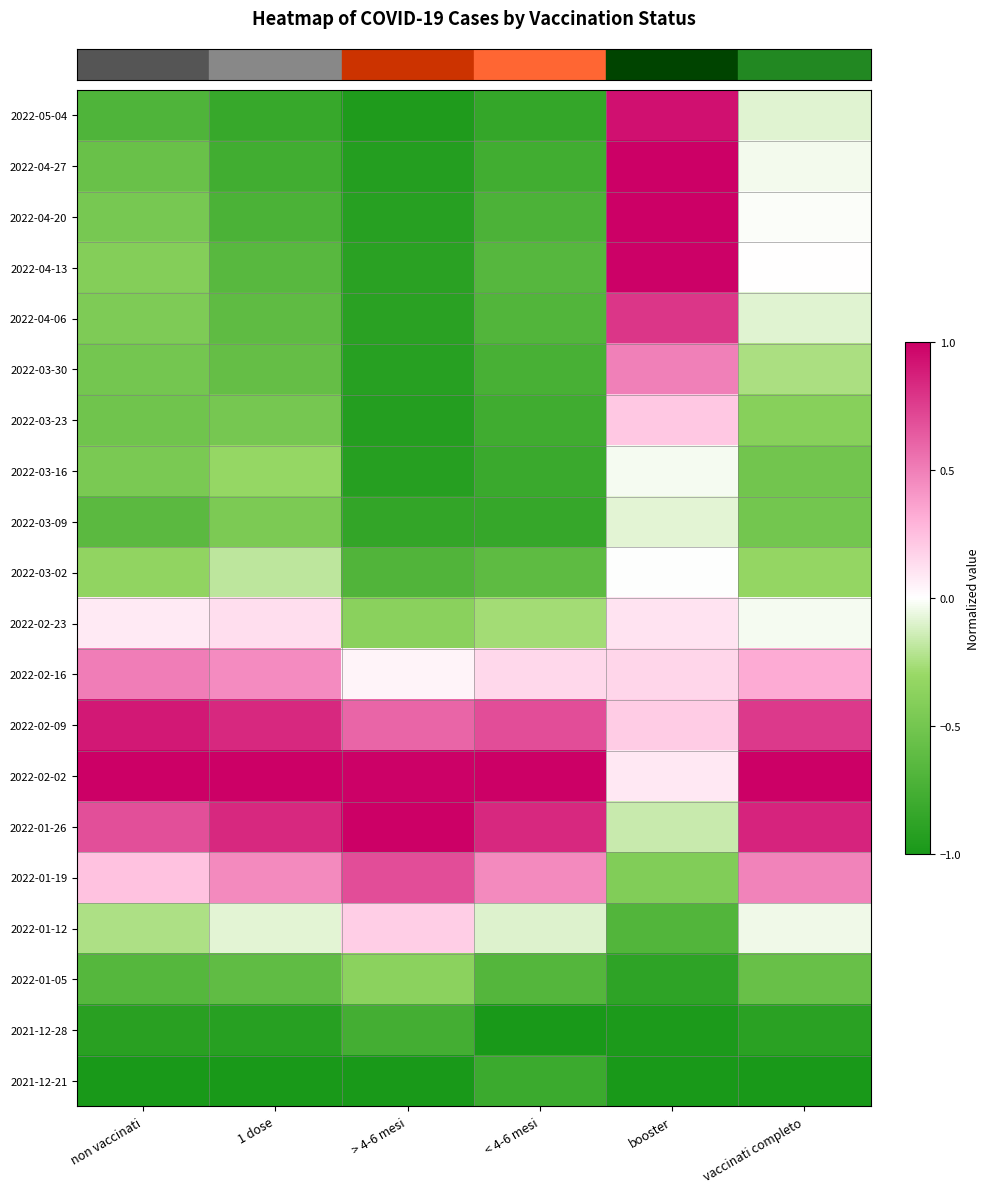

How many categories are shown in the chart?

6